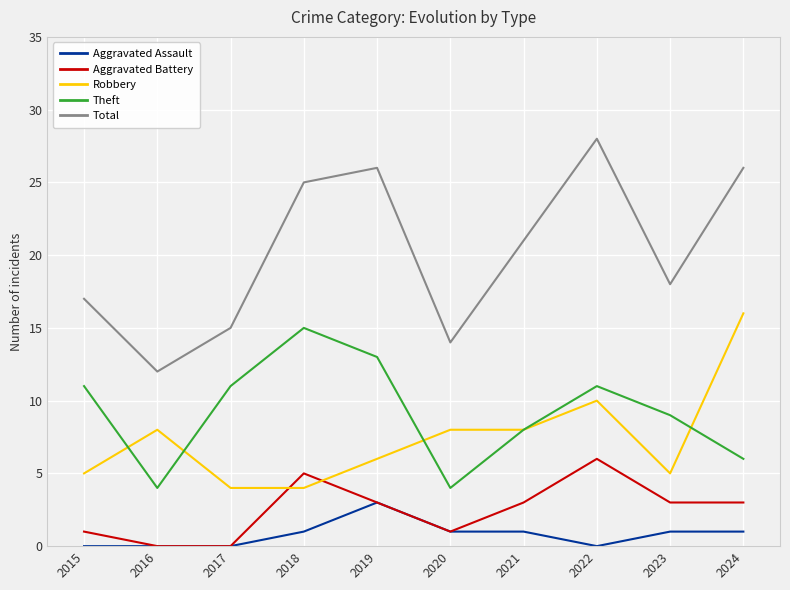

Reading left to right, what are all the values shown in this chart?

Aggravated Assault: 2015=0	2016=0	2017=0	2018=1	2019=3	2020=1	2021=1	2022=0	2023=1	2024=1
Aggravated Battery: 2015=1	2016=0	2017=0	2018=5	2019=3	2020=1	2021=3	2022=6	2023=3	2024=3
Robbery: 2015=5	2016=8	2017=4	2018=4	2019=6	2020=8	2021=8	2022=10	2023=5	2024=16
Theft: 2015=11	2016=4	2017=11	2018=15	2019=13	2020=4	2021=8	2022=11	2023=9	2024=6
Total: 2015=17	2016=12	2017=15	2018=25	2019=26	2020=14	2021=21	2022=28	2023=18	2024=26